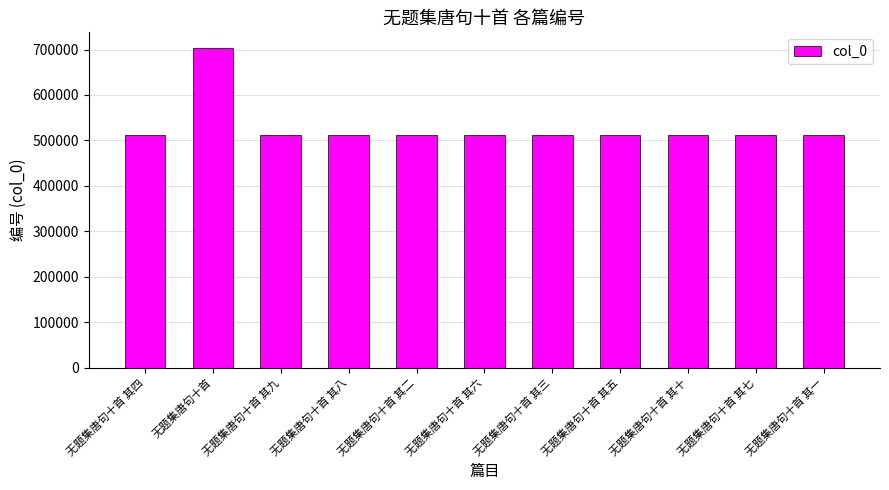

What is the label of the 4th bar from the right?

无题集唐句十首 其五